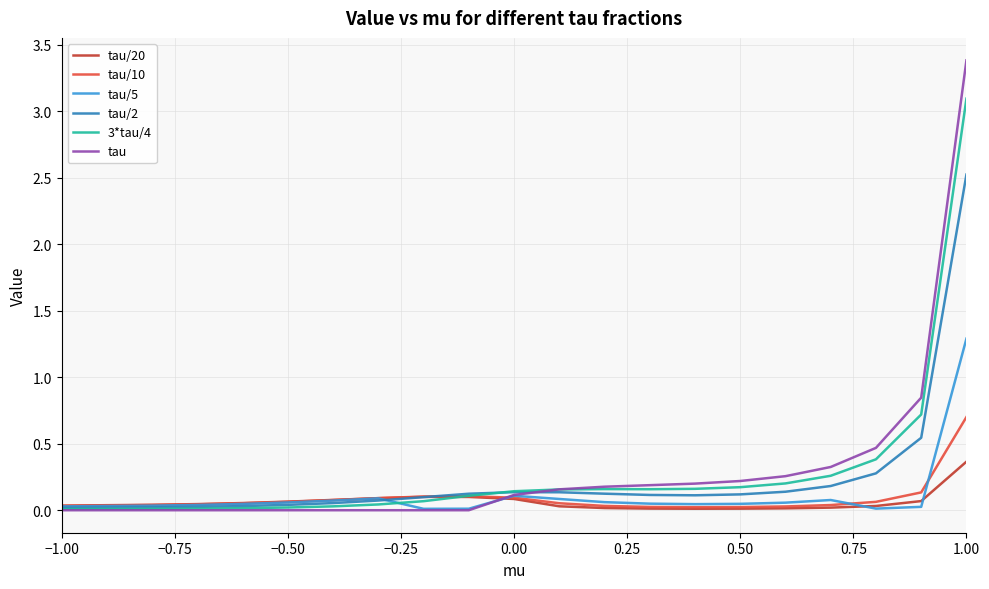

In tau/5, how many points are higher than both neighbors (excluding endpoints)?

3